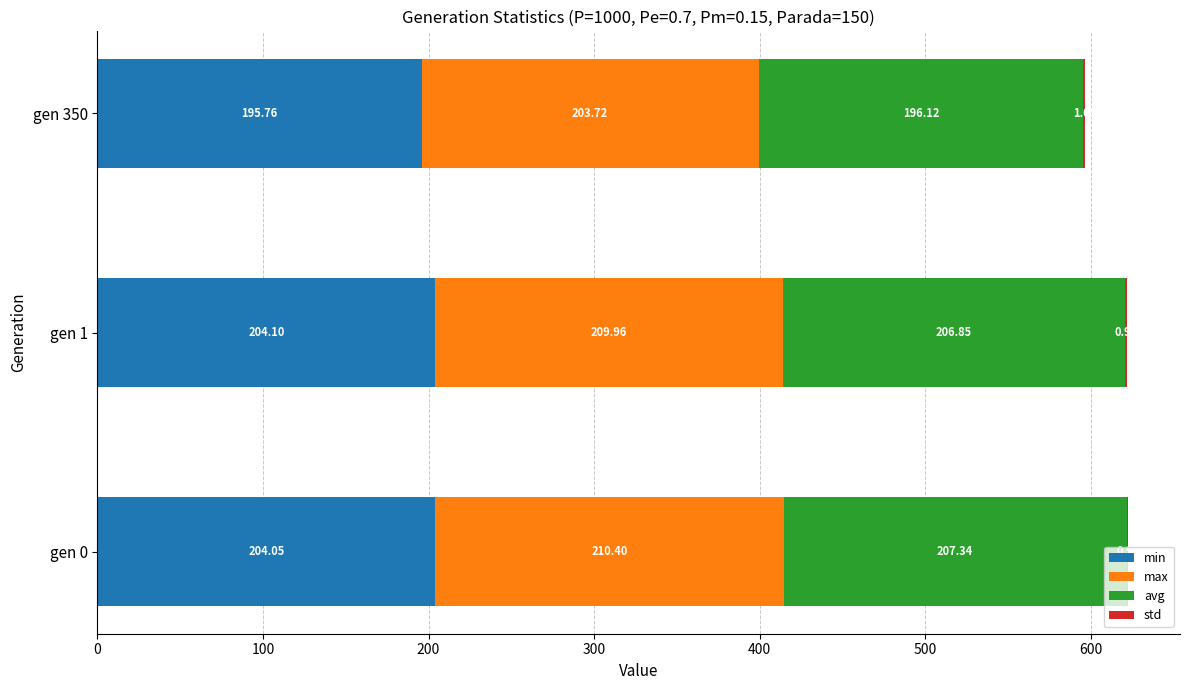

At which category is the sum across all series the highest?

gen 0